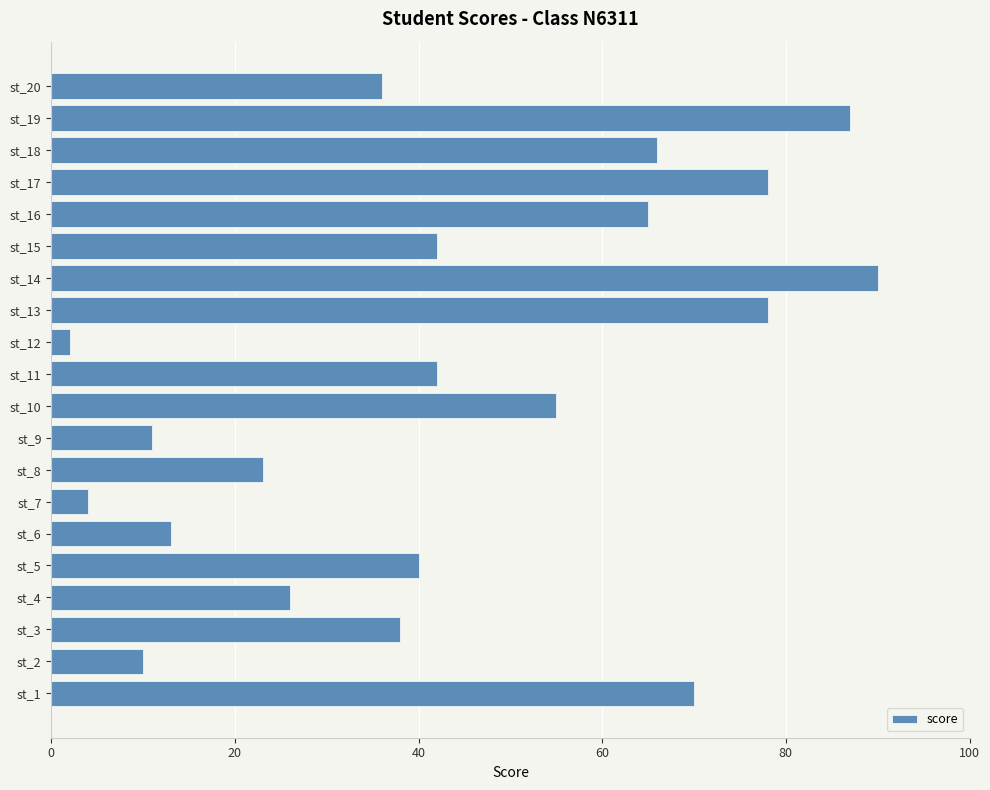

Reading bottom to top, what are all the values shown in this chart?

70	10	38	26	40	13	4	23	11	55	42	2	78	90	42	65	78	66	87	36